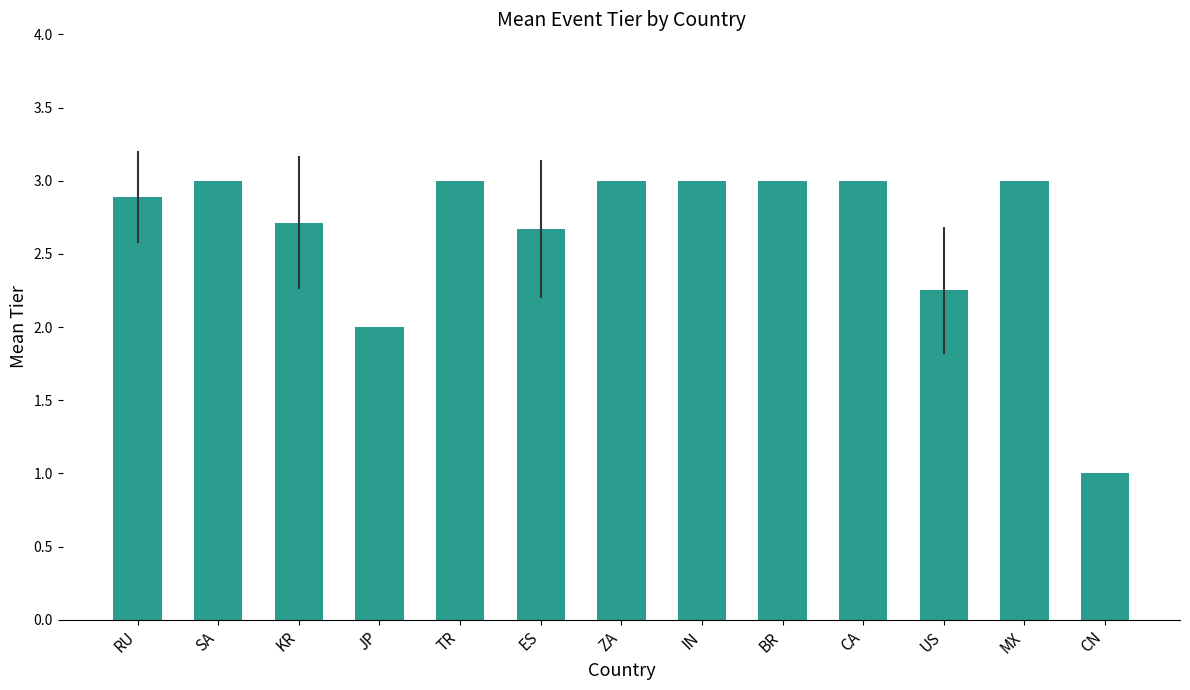

Is it true that the value at SA is 3.0?

True